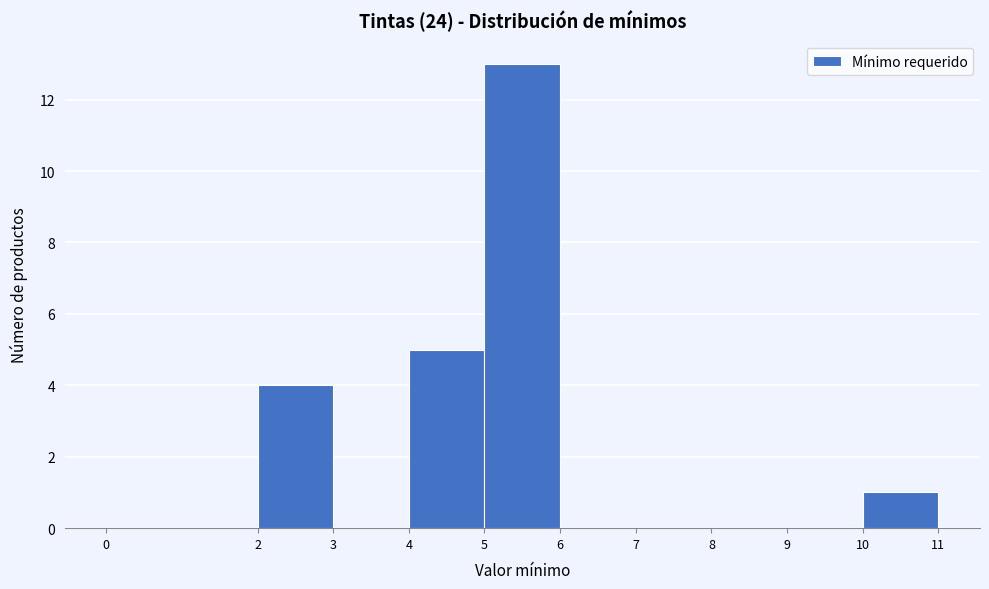

Which range on the x-axis has the tallest bar?

5 to 6